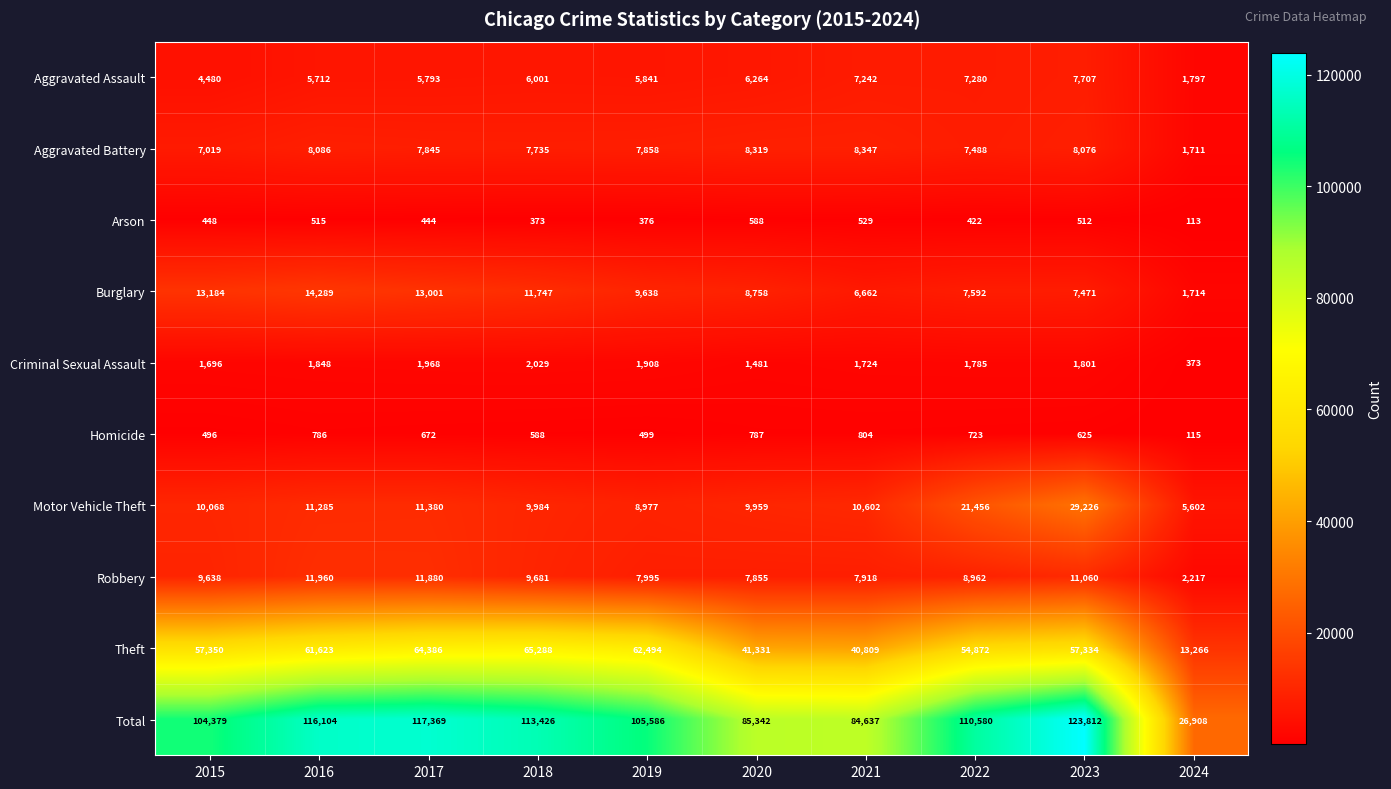

What is the total value across all series at 2015?

208758